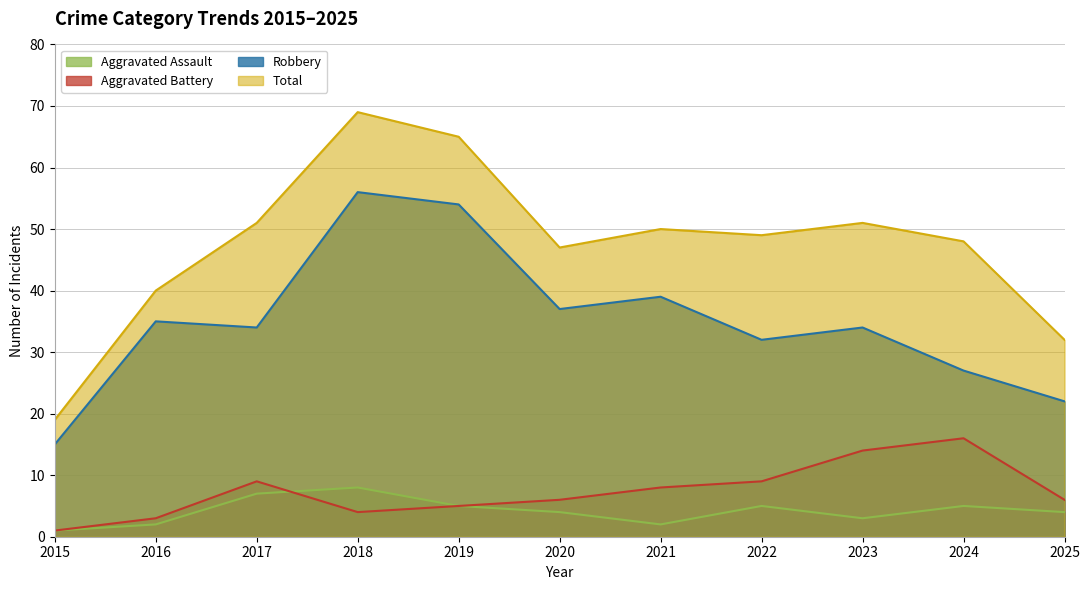

List the labels in order of Total value, smallest first.

2015, 2025, 2016, 2020, 2024, 2022, 2021, 2017, 2023, 2019, 2018